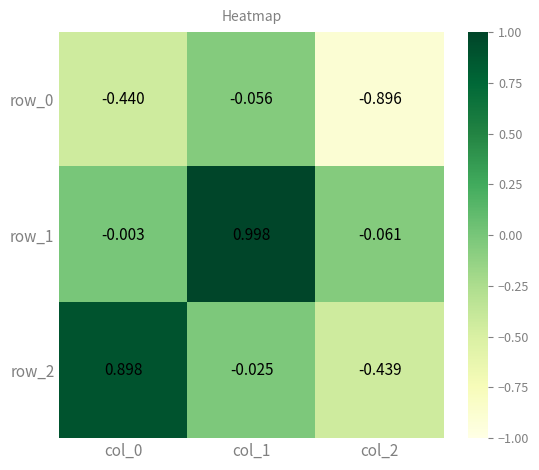

At which label does row_0 reach its peak?

col_1